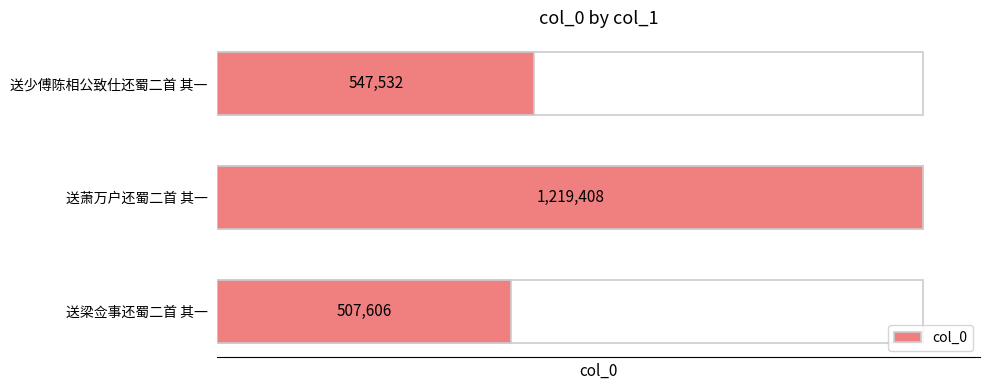

List the labels in order of value, smallest first.

送梁佥事还蜀二首 其一, 送少傅陈相公致仕还蜀二首 其一, 送萧万户还蜀二首 其一